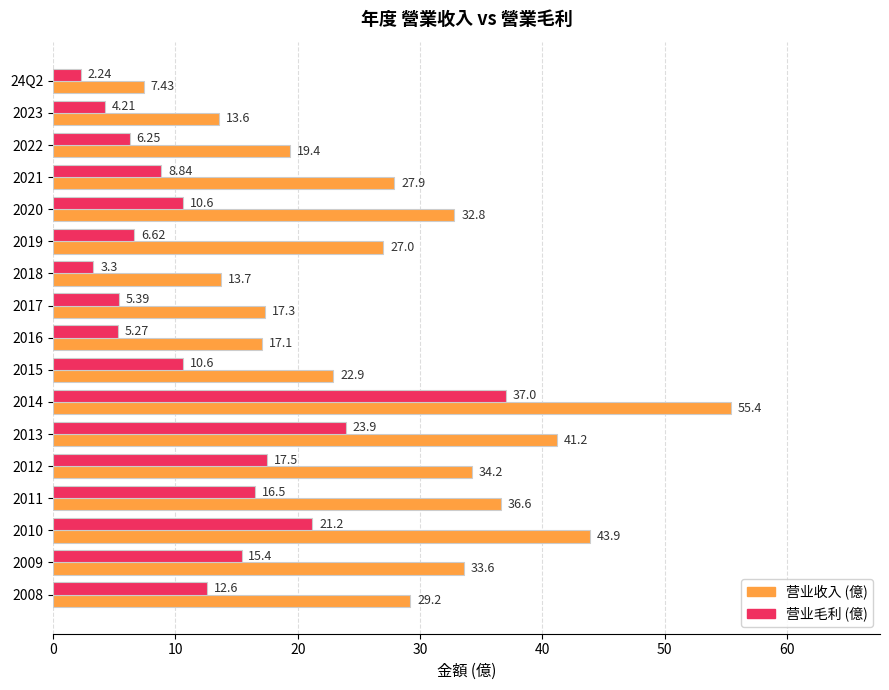

What is the difference between the second highest and second lowest values in the 营业收入 (億) series?

30.3